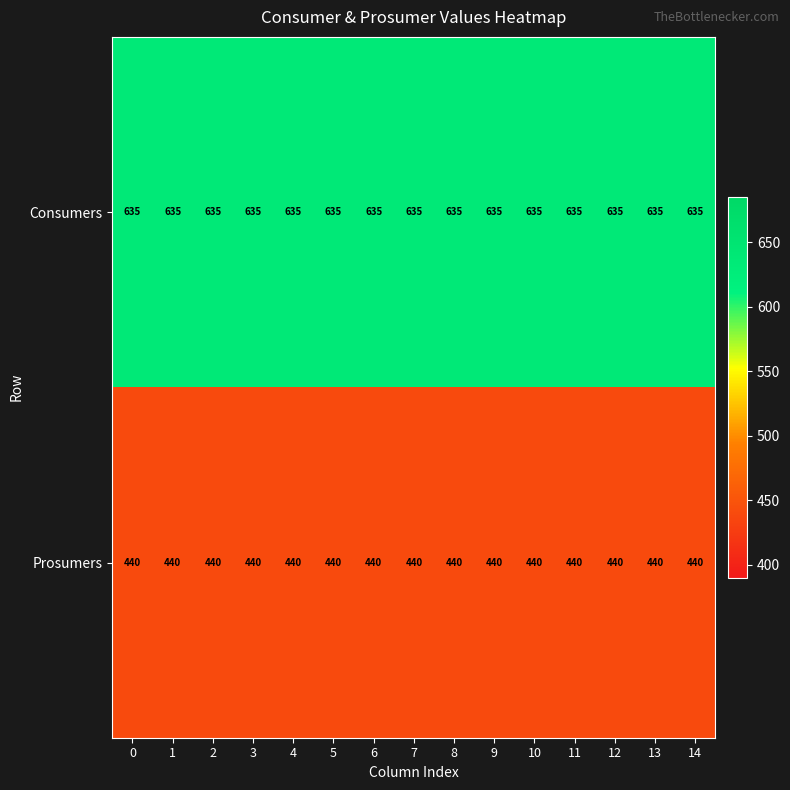

What is the spread (max minus min) of values at 14?

195